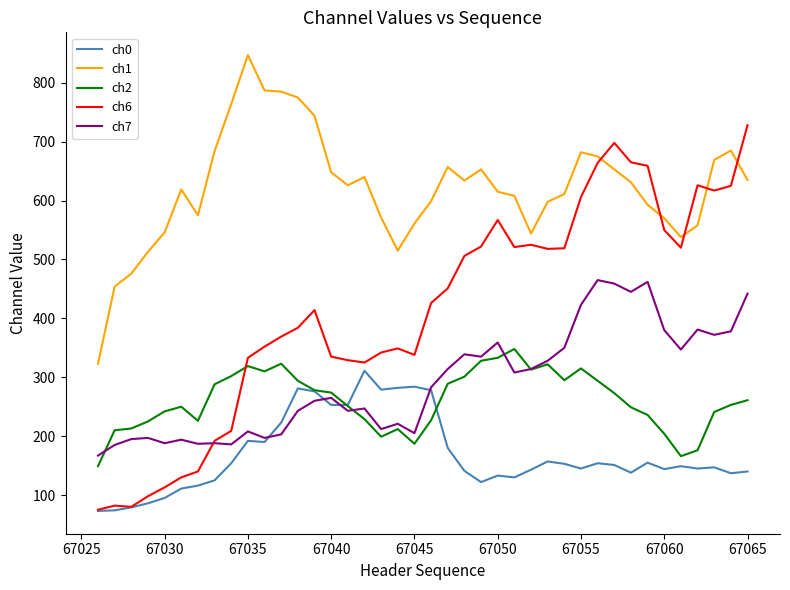

Which series has the largest total across all categories?

ch1